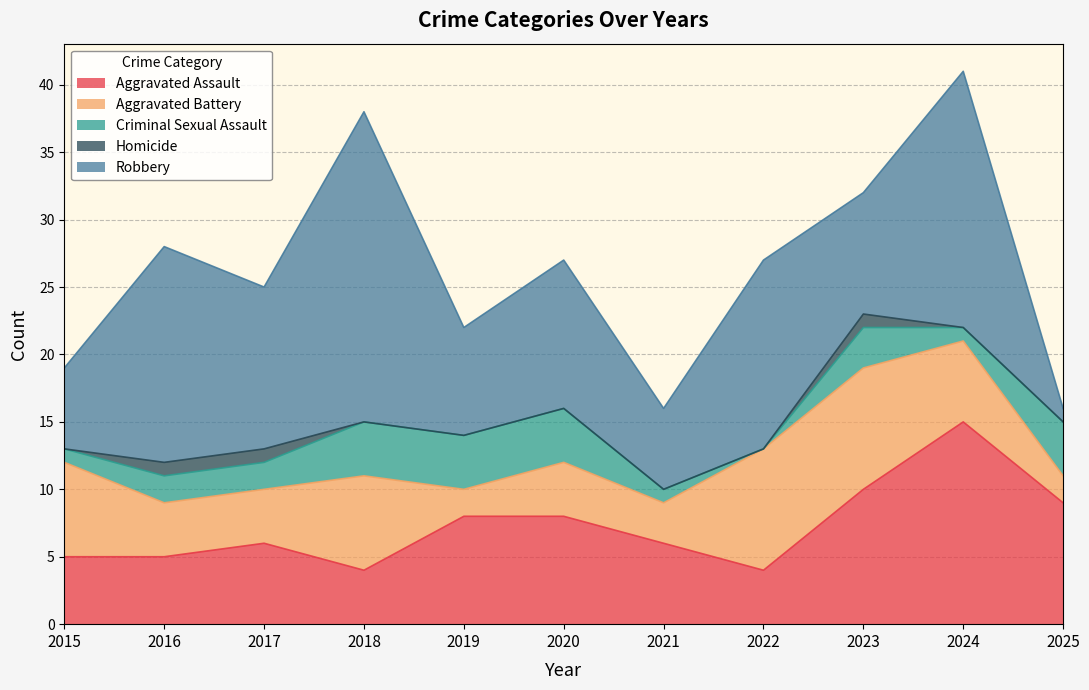

Between 2015 and 2025, which series saw the biggest shift?

Aggravated Battery